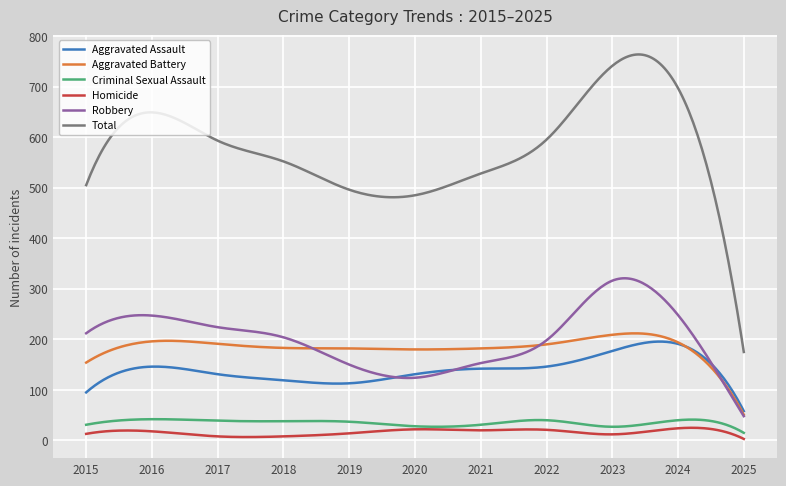

Which series has the widest spread of values?

Total